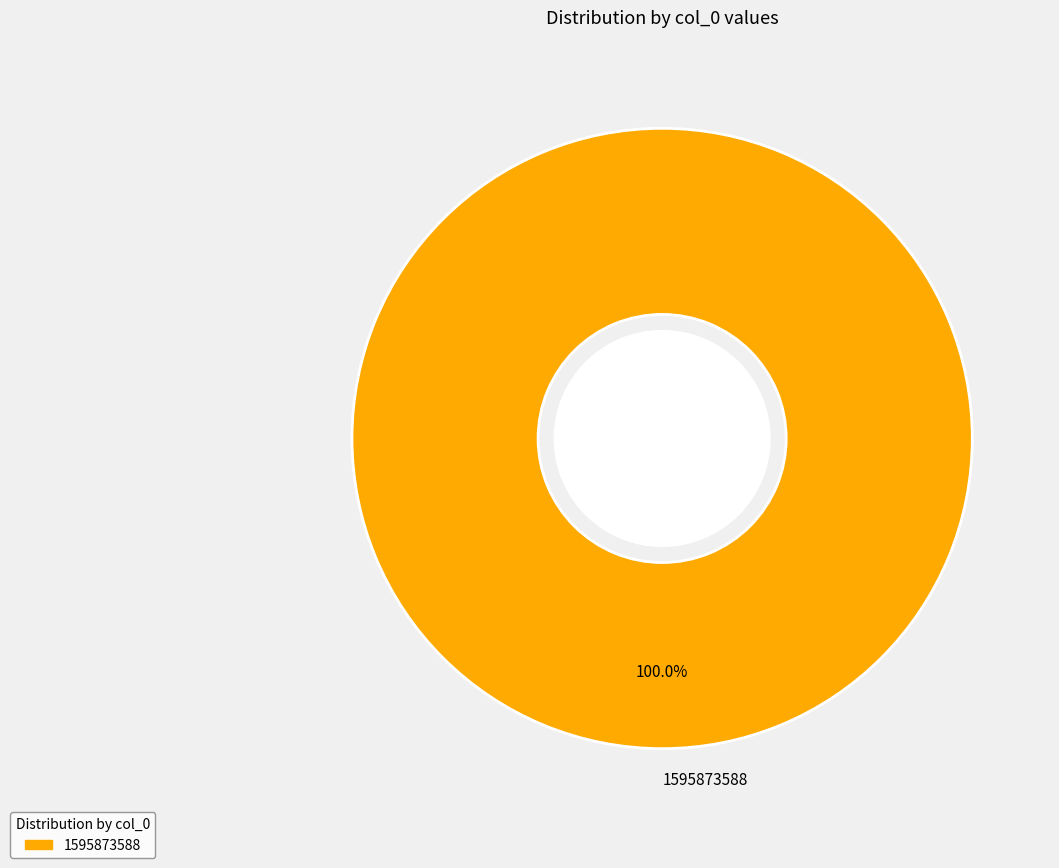

Rank the categories by value from lowest to highest.

1595873588